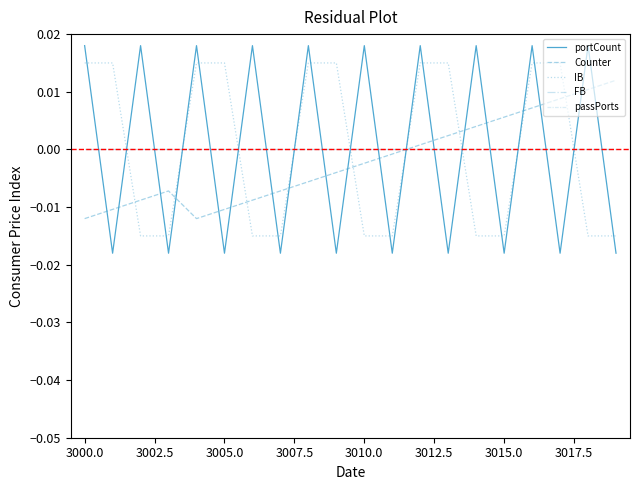

True or false: Counter has more than 2 points higher than both neighbors.

False